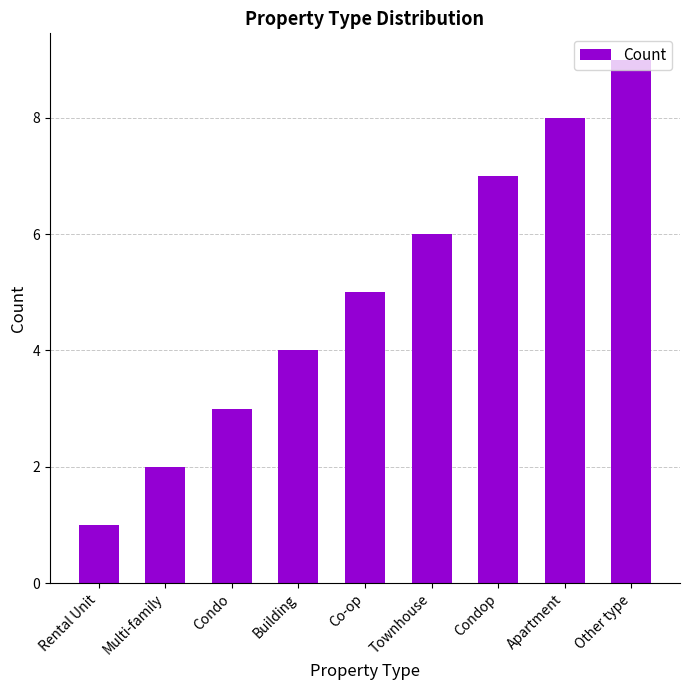

Read the value at Condo.

3